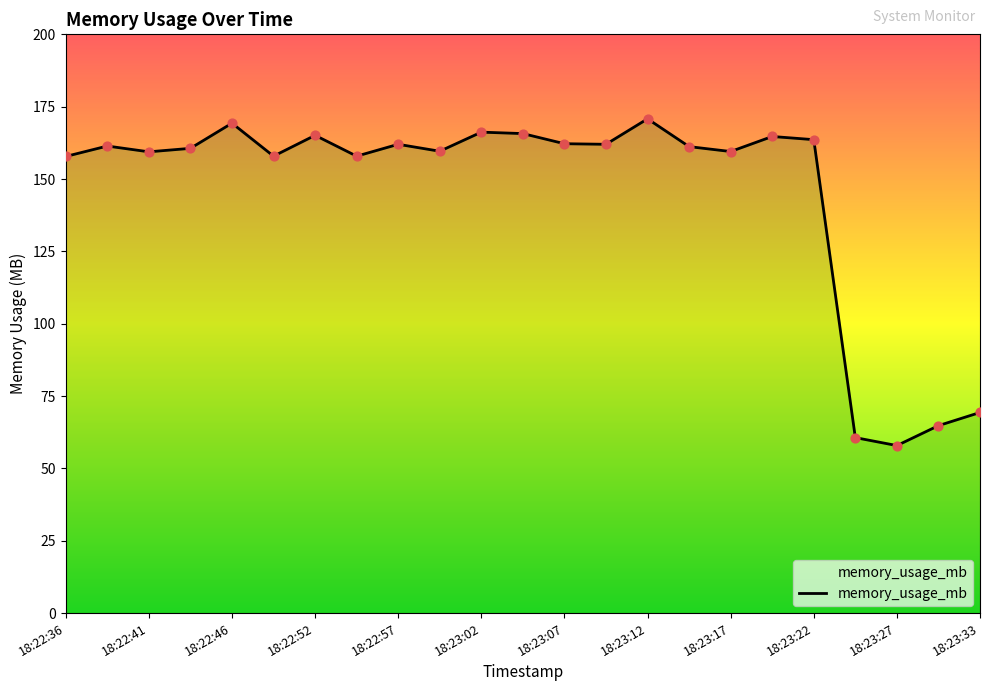

What is the smallest value displayed?

57.9